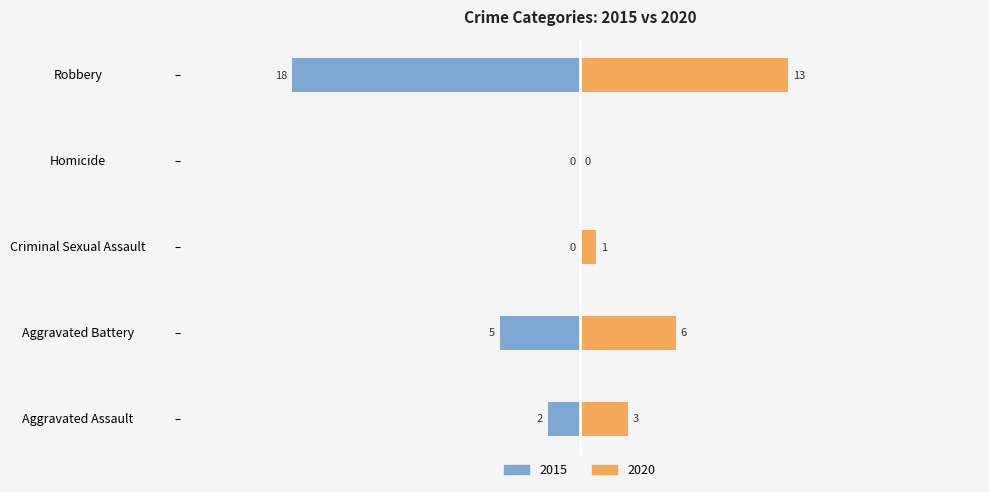

Which series has the largest total across all categories?

2015